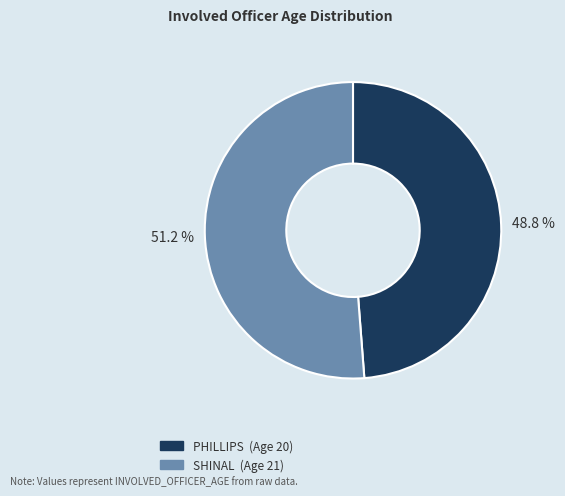

How many segments does this pie chart have?

2